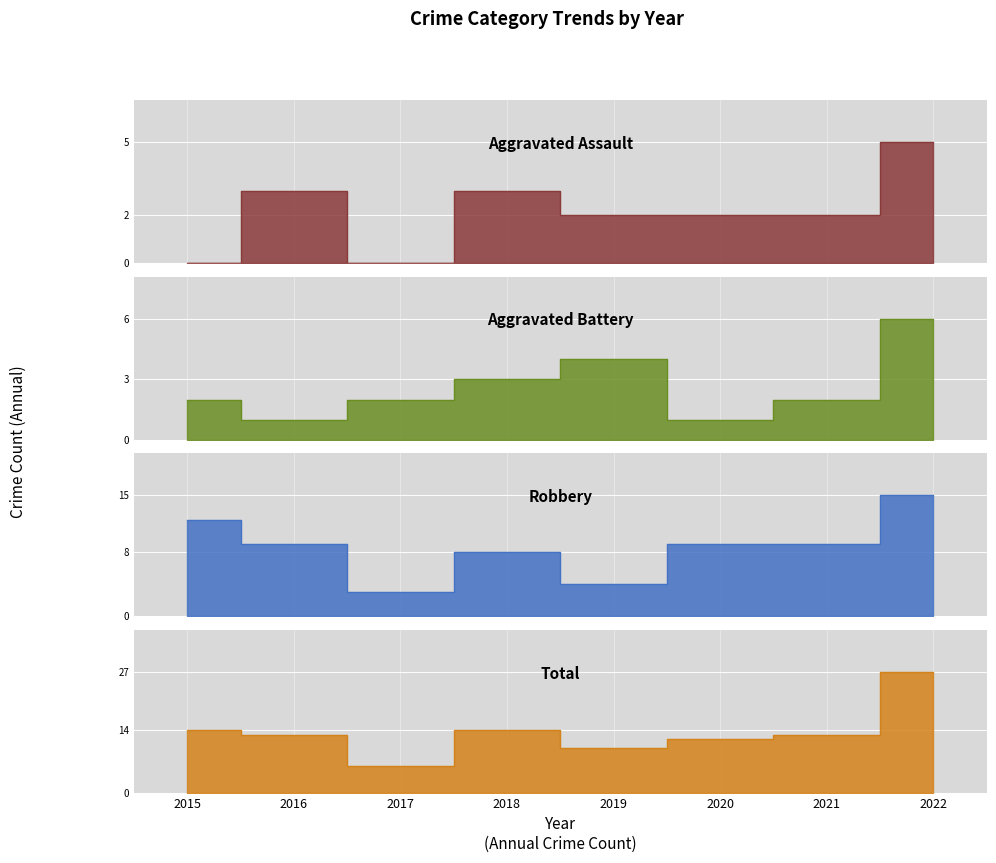

Which category has the highest value across all series?

2022